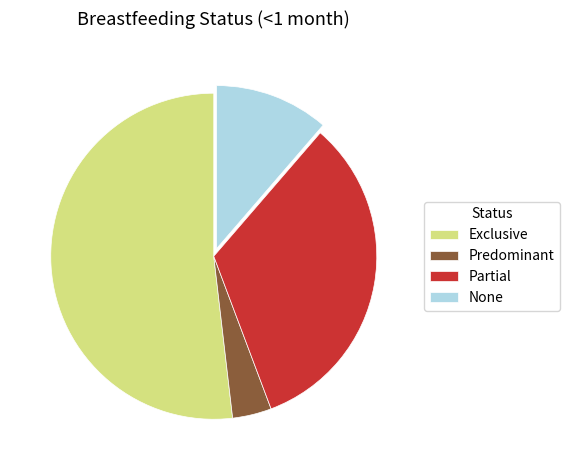

The Exclusive slice represents 52% of the pie. True or false?

True